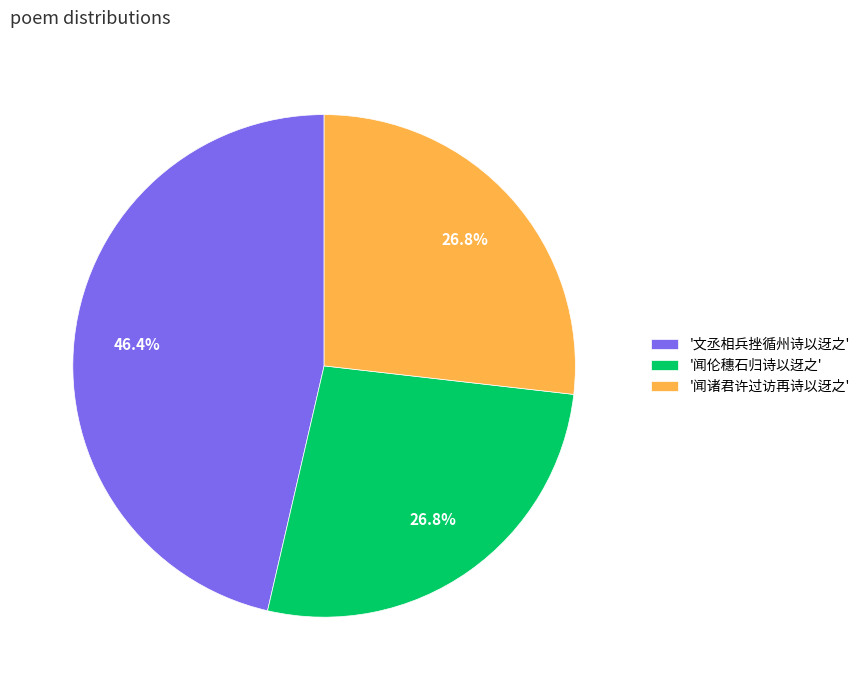

Approximately how many times larger is the value at '闻诸君许过访再诗以迓之' compared to '闻伦穗石归诗以迓之'?

1.0